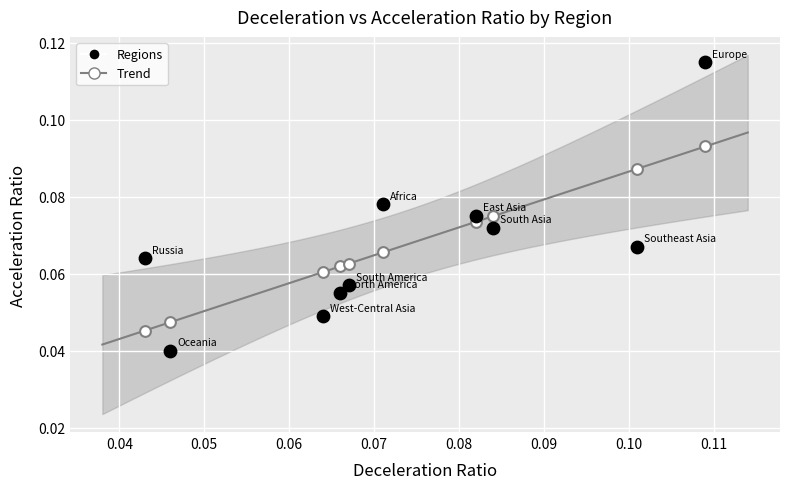

Which series reaches the maximum Y coordinate?

Regions